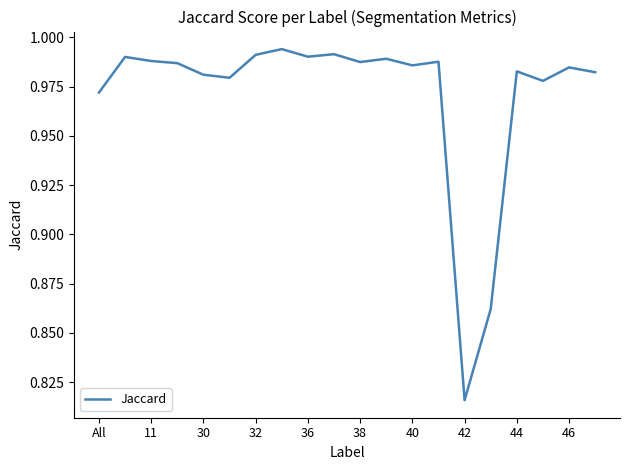

What is the greatest value displayed?

1.0